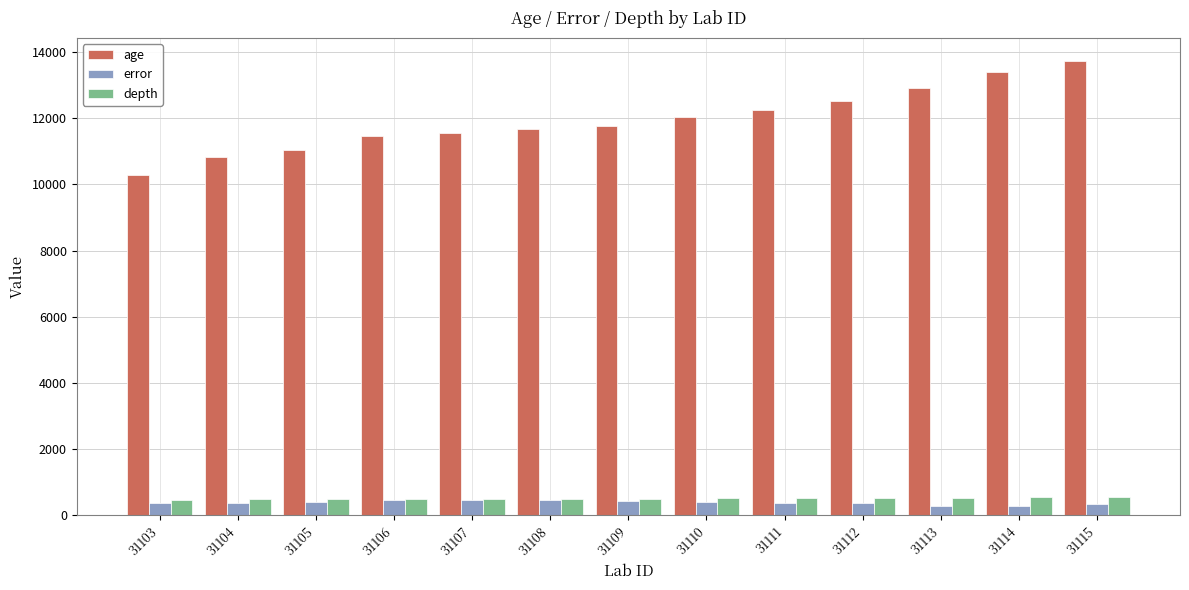

How many bars are there in total?

39